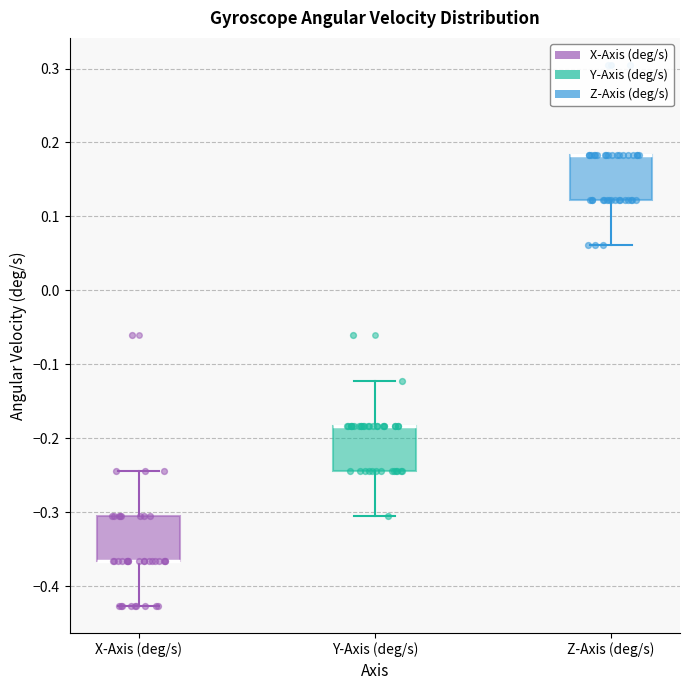

Where does the lower whisker of the box for Z-Axis (deg/s) end on the y-axis? The values are not printed on the chart, so give them approximately, as read against the axis.

0.06